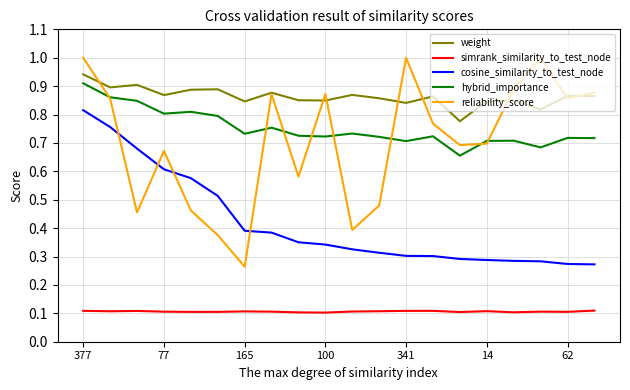

Which series has the widest spread of values?

reliability_score